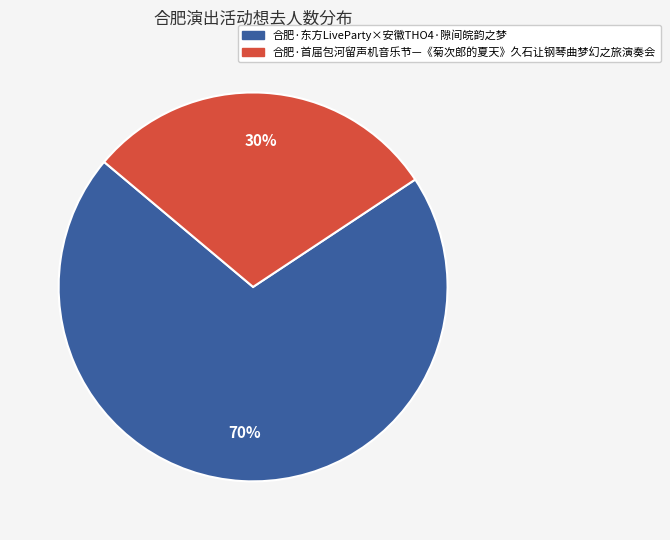

To the nearest percent, what portion does 合肥·首届包河留声机音乐节—《菊次郎的夏天》久石让钢琴曲梦幻之旅演奏会 represent?

30%